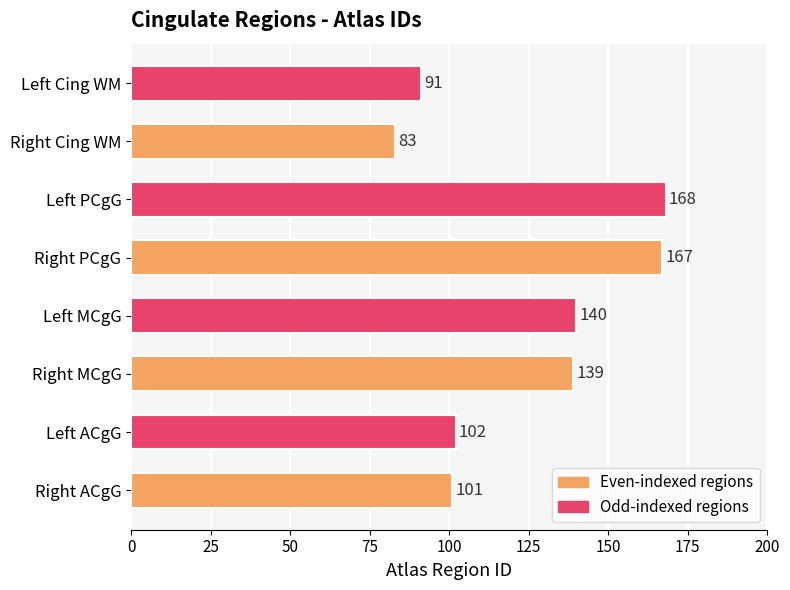

Which has a higher value, Left PCgG or Right PCgG?

Left PCgG